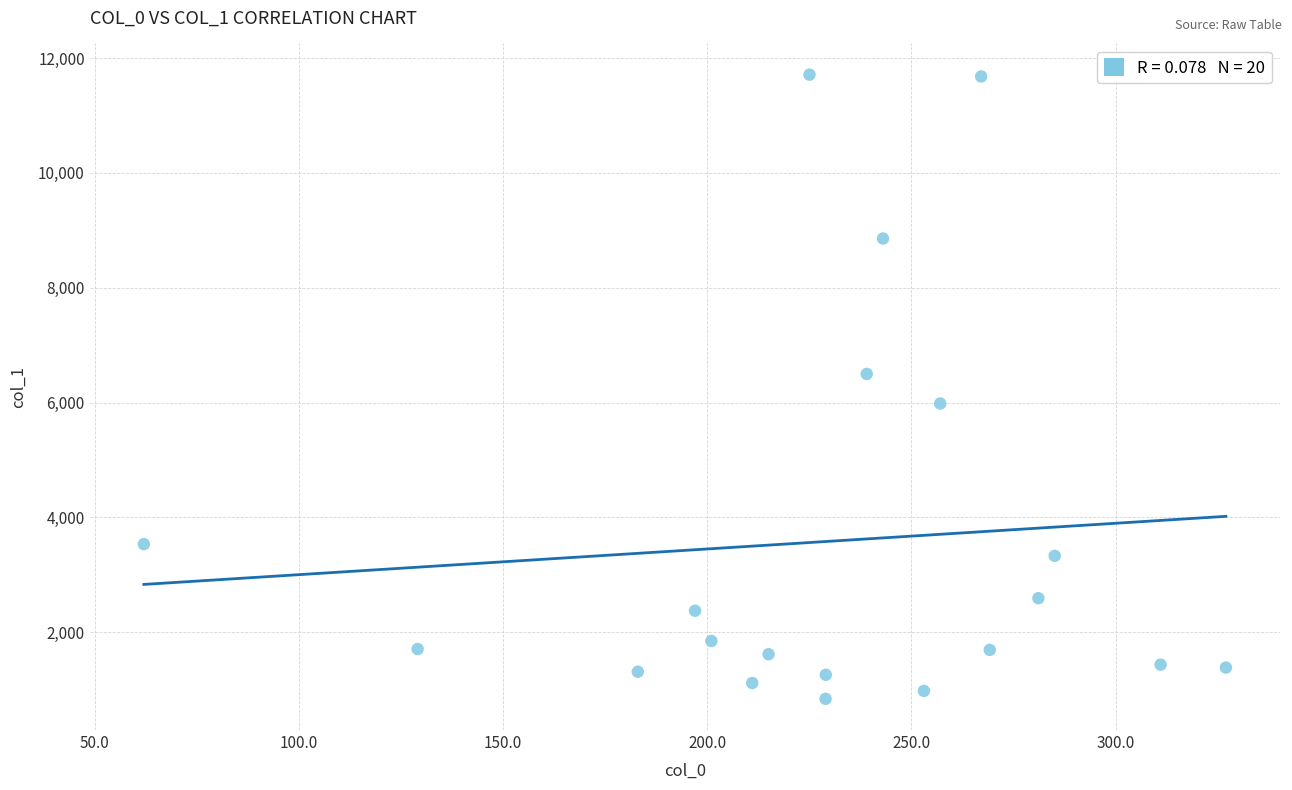

What is the range of Y values (max minus min)?

10871.5